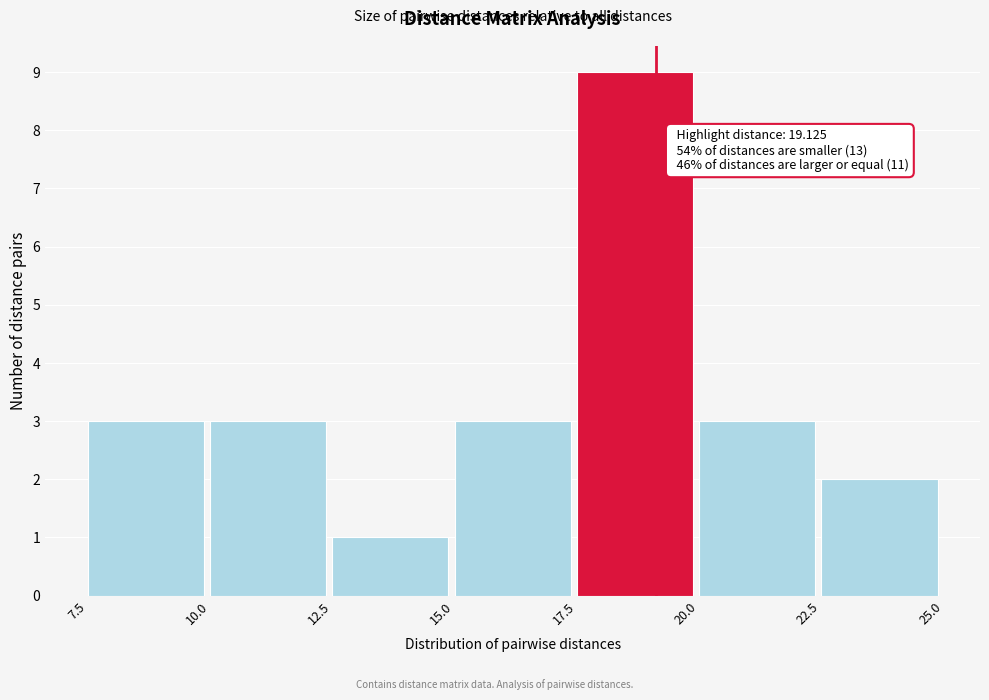

Which range on the x-axis has the tallest bar?

17.5 to 20.0